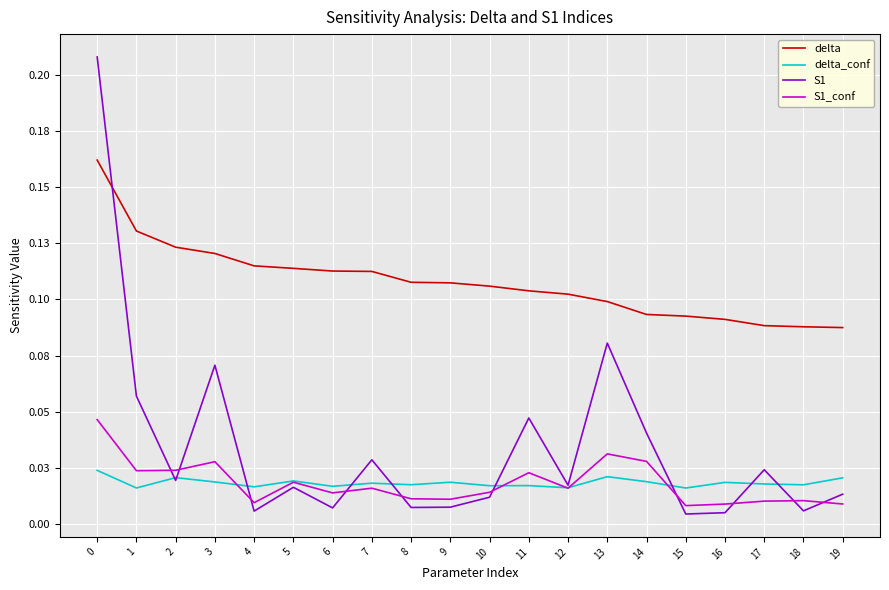

What are all the series names shown in the legend?

delta, delta_conf, S1, S1_conf